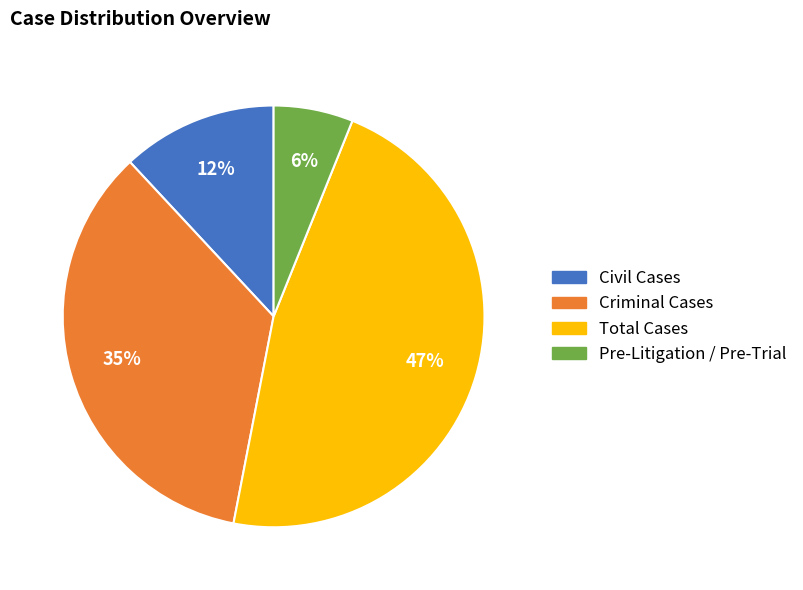

To the nearest percent, what percentage of the pie is Criminal Cases?

35%